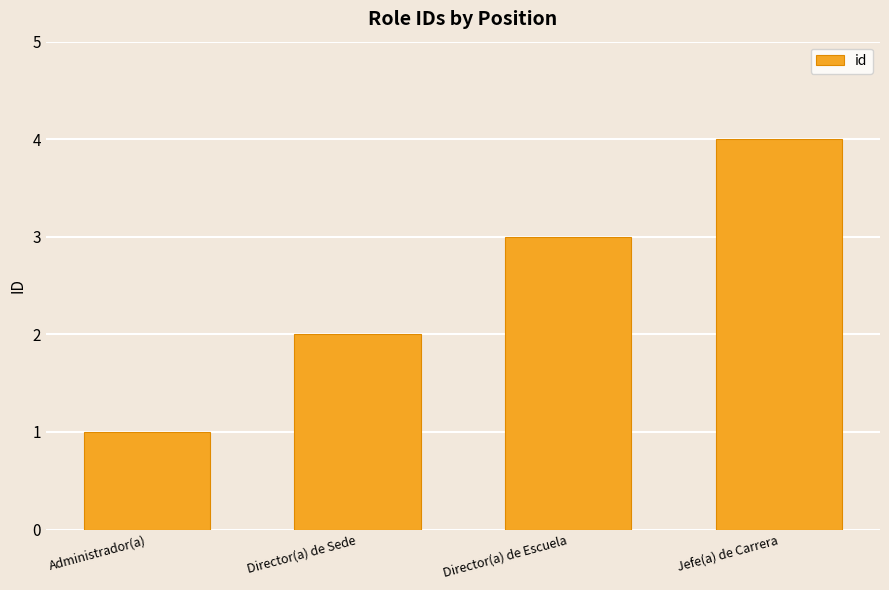

Reading right to left, extract all data points from this chart.

4	3	2	1